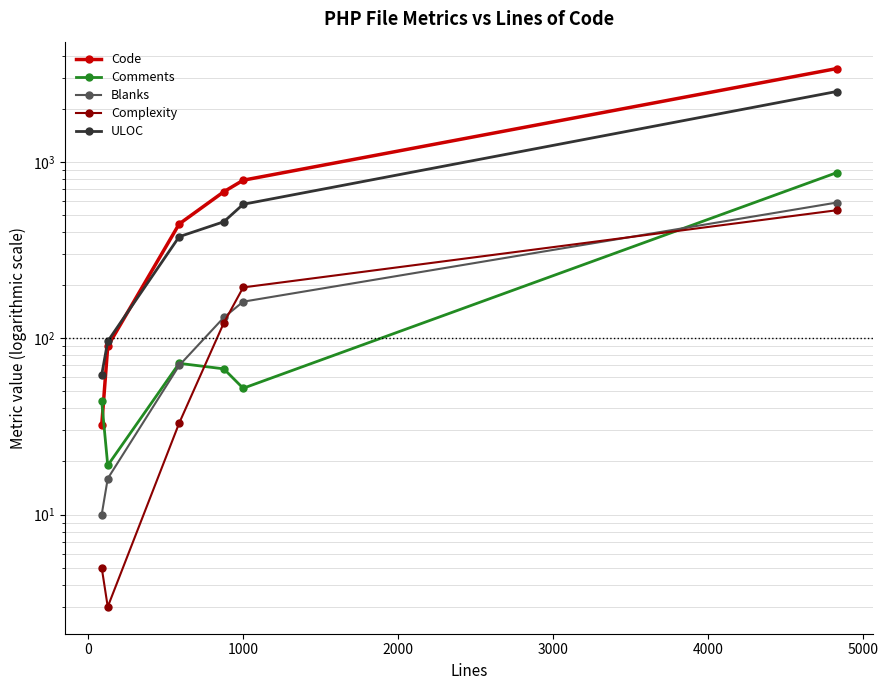

Reading left to right, transcribe all the data shown in this chart.

Code: 32	90	444	676	786	3375
Comments: 44	19	72	67	52	867
Blanks: 10	16	70	131	161	587
Complexity: 5	3	33	122	194	531
ULOC: 62	96	376	457	574	2502